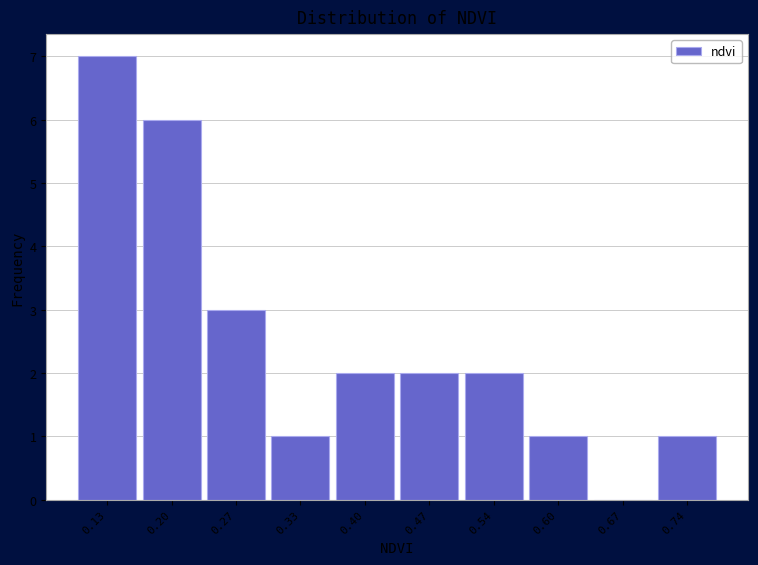

Which range on the x-axis has the tallest bar?

0.100 to 0.167